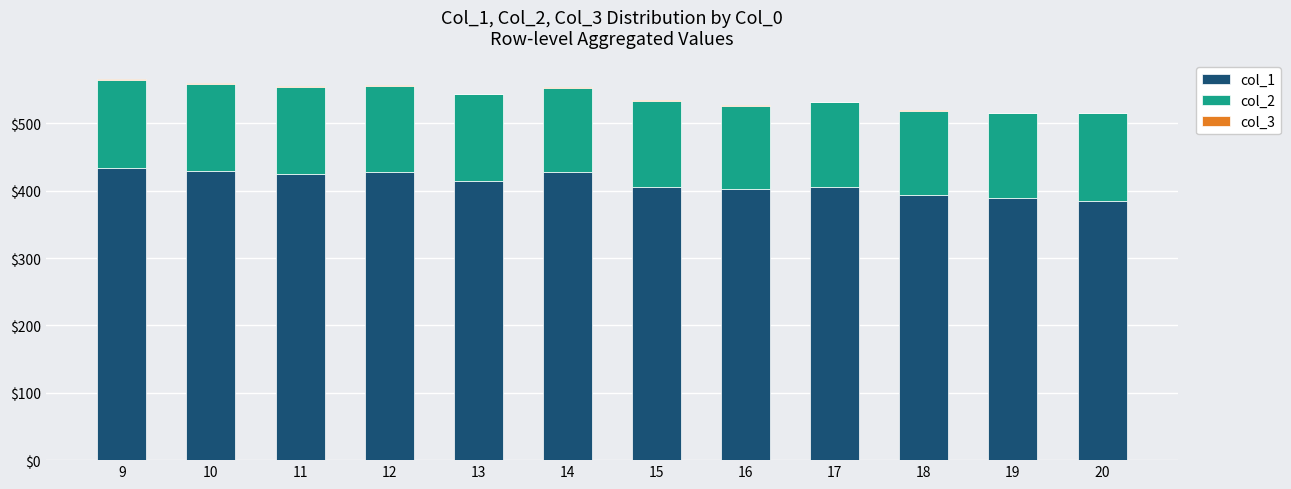

Between 17 and 10, which is larger?

10